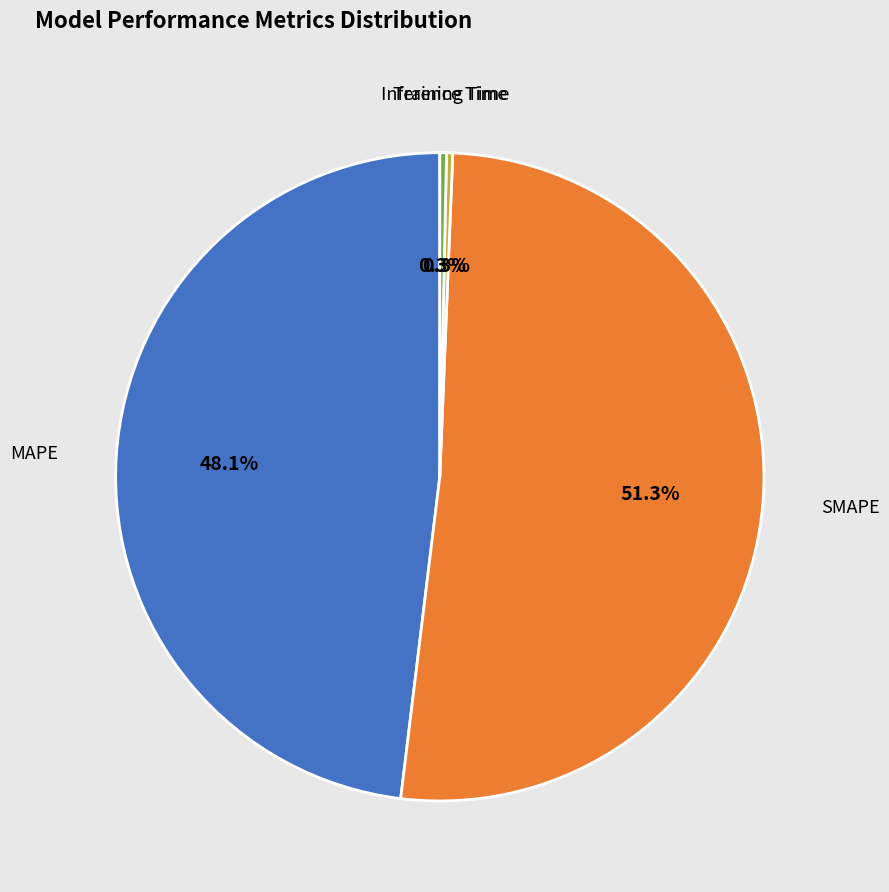

To the nearest percent, what is the difference between the largest and smallest slice percentages?

51%